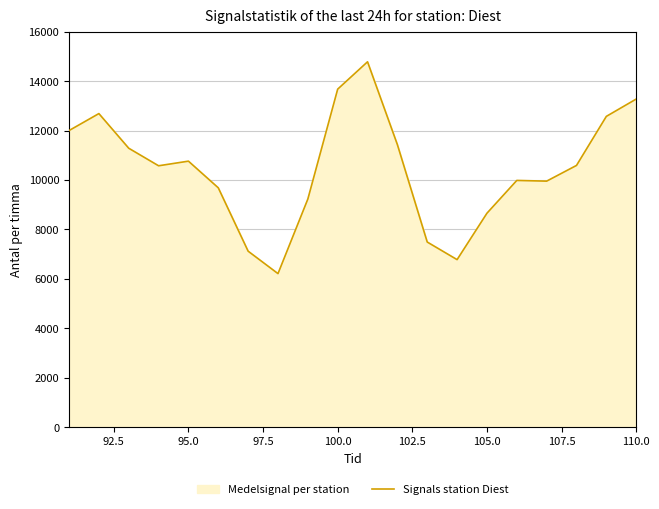

What is the difference between the maximum and minimum values?

8572